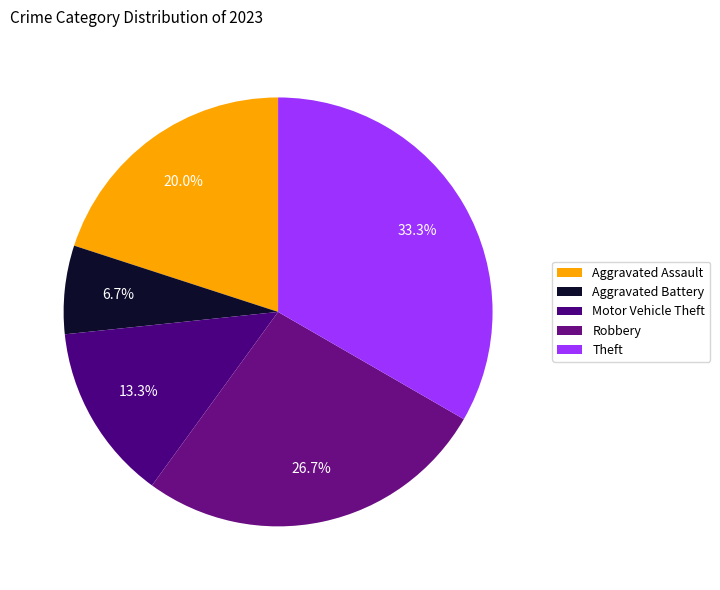

Which has a higher value, Robbery or Motor Vehicle Theft?

Robbery